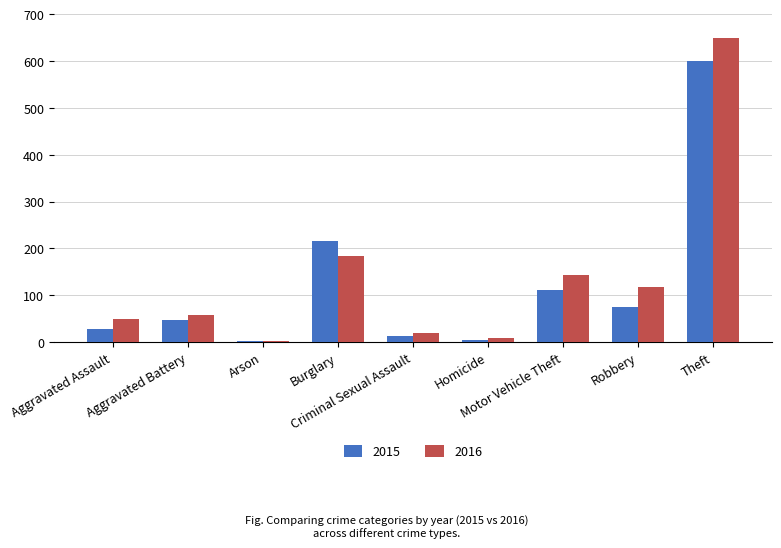

What is the sum of all 2016 values?

1233